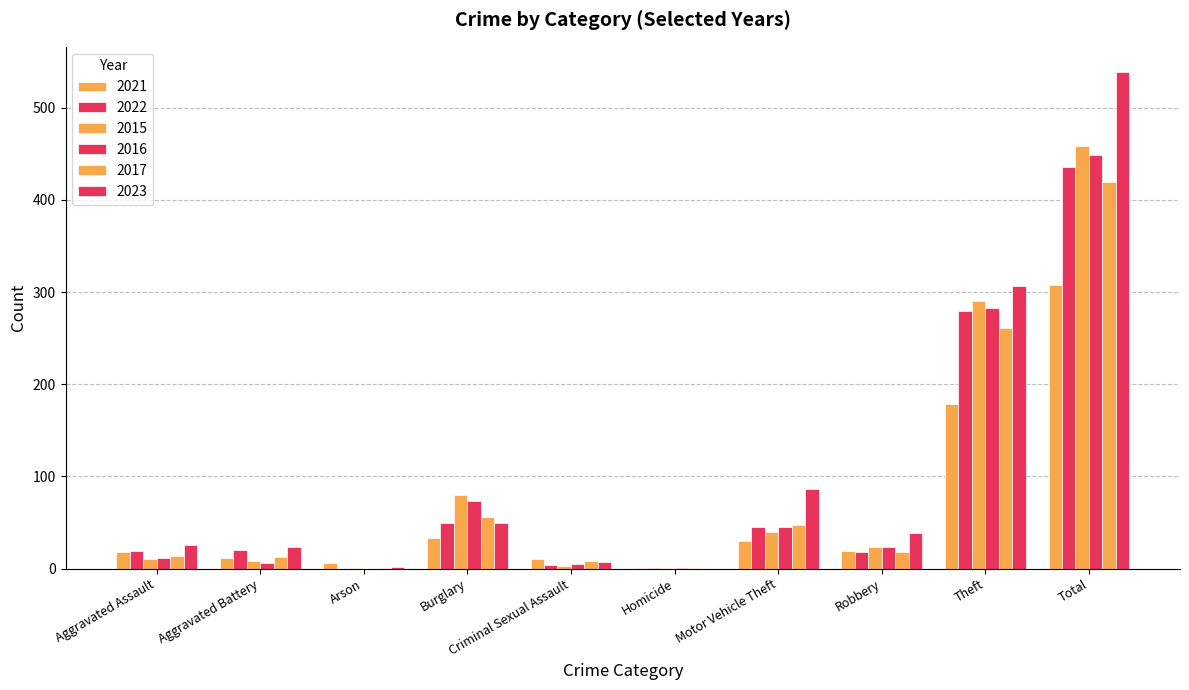

Reading left to right, what are all the values shown in this chart?

2021: Aggravated Assault=18	Aggravated Battery=12	Arson=6	Burglary=33	Criminal Sexual Assault=10	Homicide=1	Motor Vehicle Theft=30	Robbery=19	Theft=179	Total=308
2022: Aggravated Assault=19	Aggravated Battery=20	Arson=0	Burglary=50	Criminal Sexual Assault=4	Homicide=1	Motor Vehicle Theft=45	Robbery=18	Theft=279	Total=436
2015: Aggravated Assault=11	Aggravated Battery=8	Arson=1	Burglary=80	Criminal Sexual Assault=3	Homicide=1	Motor Vehicle Theft=40	Robbery=24	Theft=290	Total=458
2016: Aggravated Assault=12	Aggravated Battery=6	Arson=0	Burglary=73	Criminal Sexual Assault=5	Homicide=1	Motor Vehicle Theft=45	Robbery=24	Theft=283	Total=449
2017: Aggravated Assault=14	Aggravated Battery=13	Arson=1	Burglary=56	Criminal Sexual Assault=8	Homicide=1	Motor Vehicle Theft=47	Robbery=18	Theft=261	Total=419
2023: Aggravated Assault=26	Aggravated Battery=23	Arson=2	Burglary=49	Criminal Sexual Assault=7	Homicide=0	Motor Vehicle Theft=86	Robbery=39	Theft=307	Total=539